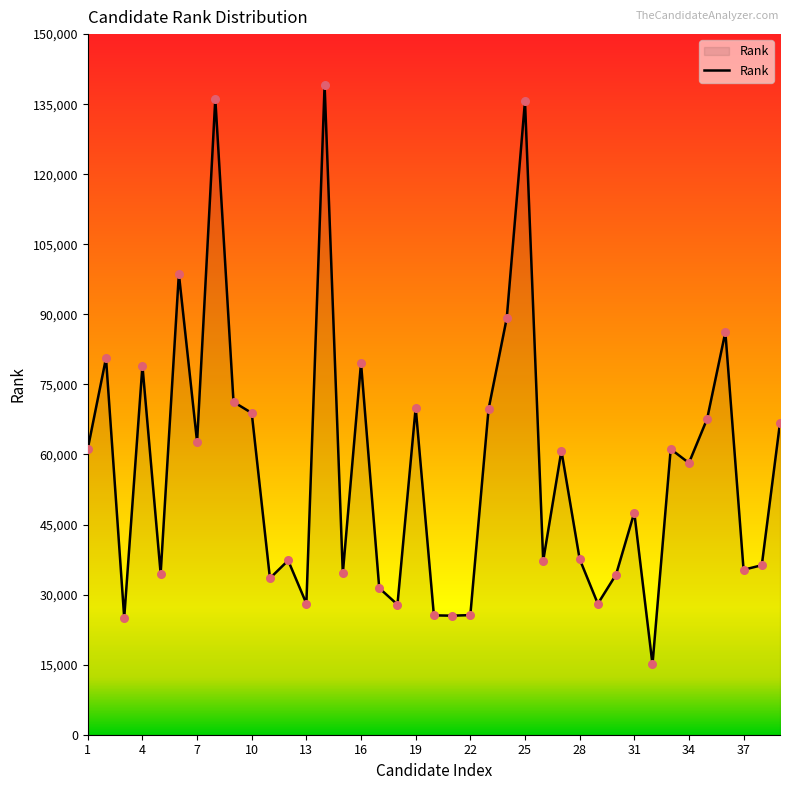

What is the difference between the maximum and minimum values?

124048